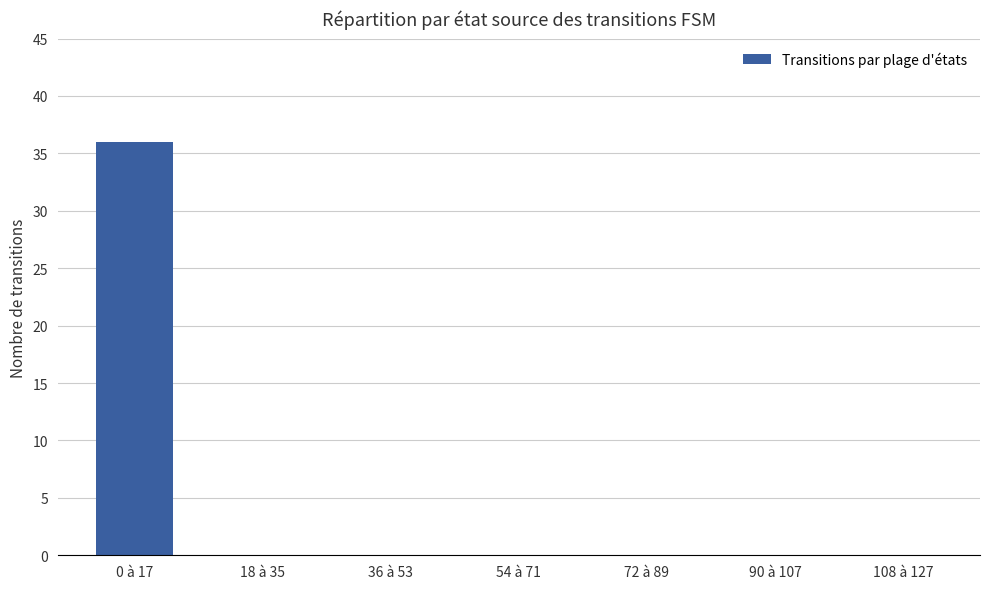

What is the approximate value at 0 à 17?

36